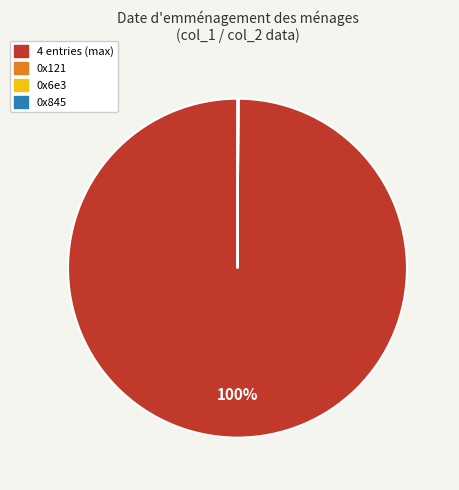

To the nearest percent, what is the difference between the largest and smallest slice percentages?

100%